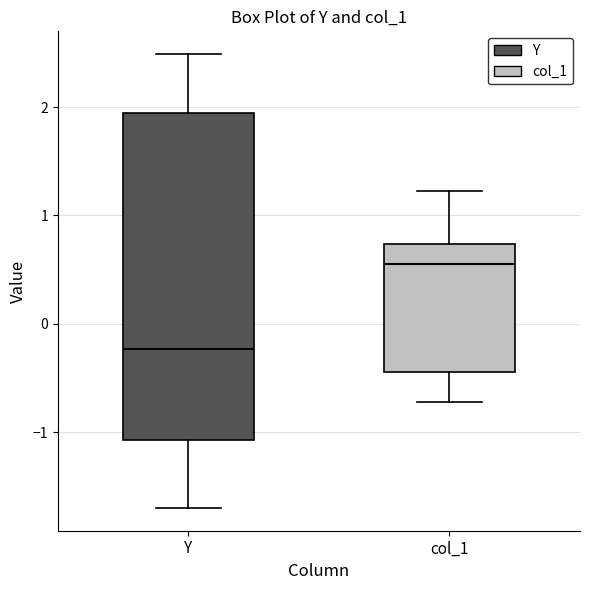

Which box's median line is the lowest?

Y